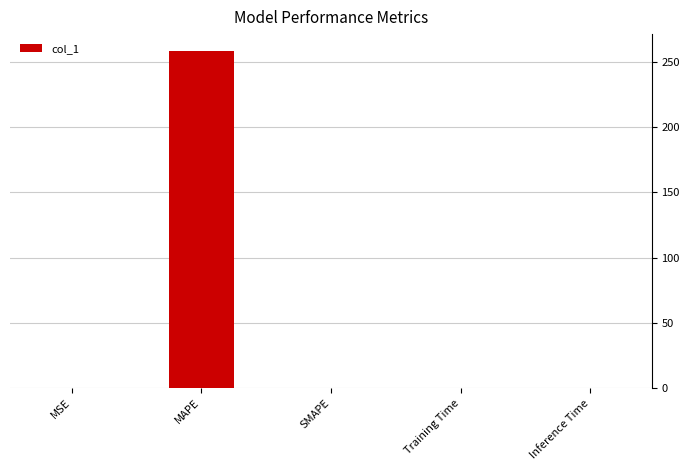

What is the sum of all values?

258.3